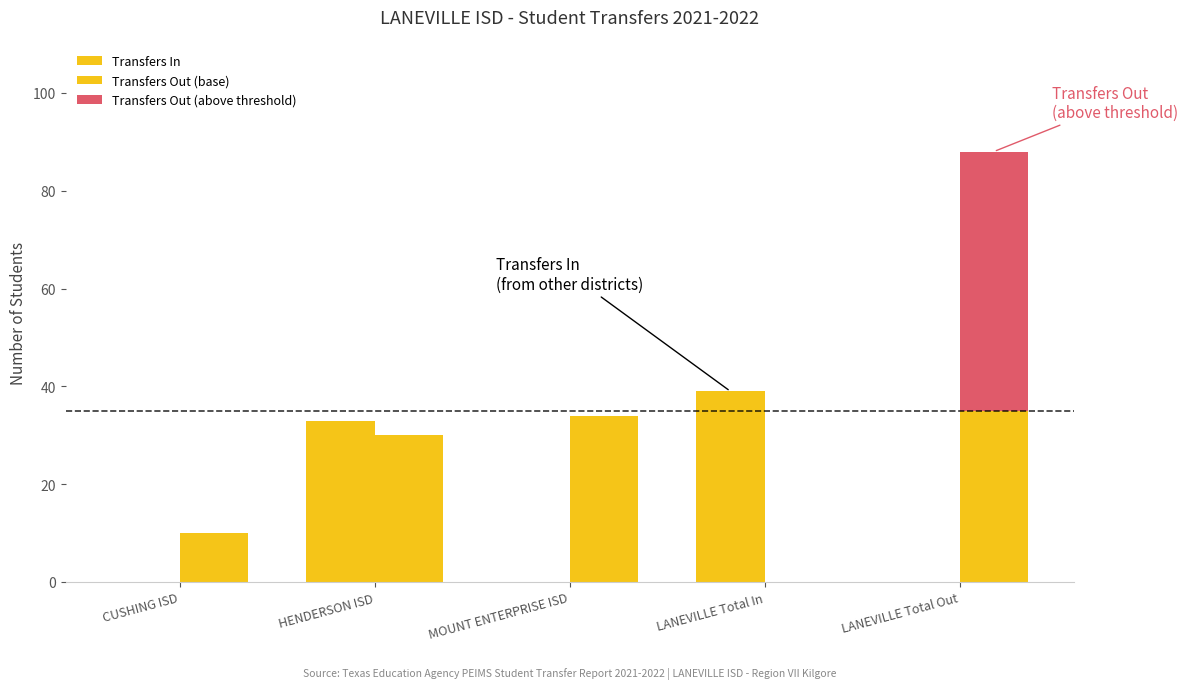

Which has a higher value, LANEVILLE Total Out or MOUNT ENTERPRISE ISD?

LANEVILLE Total Out